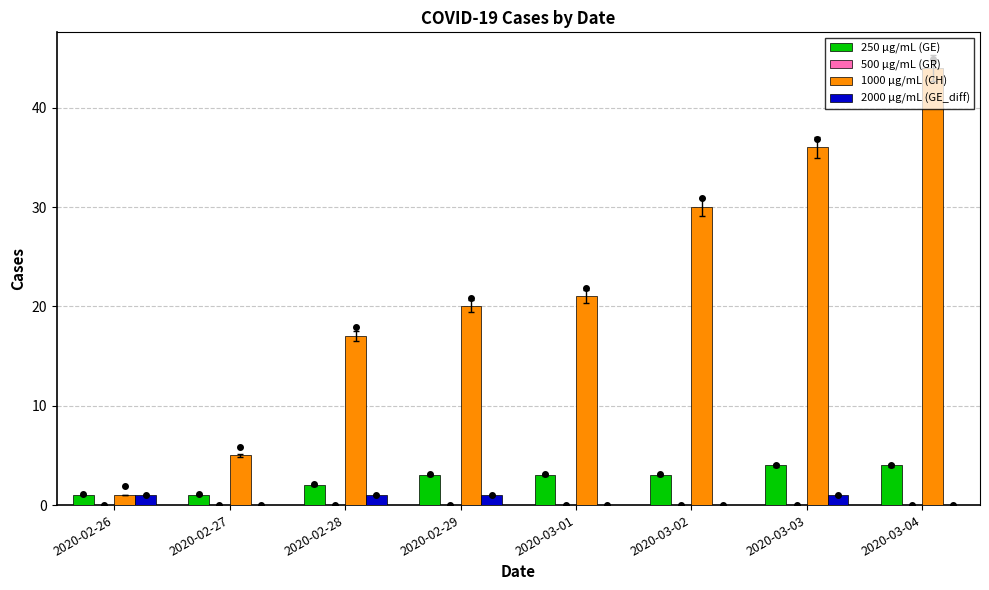

How many distinct data groups are displayed?

4